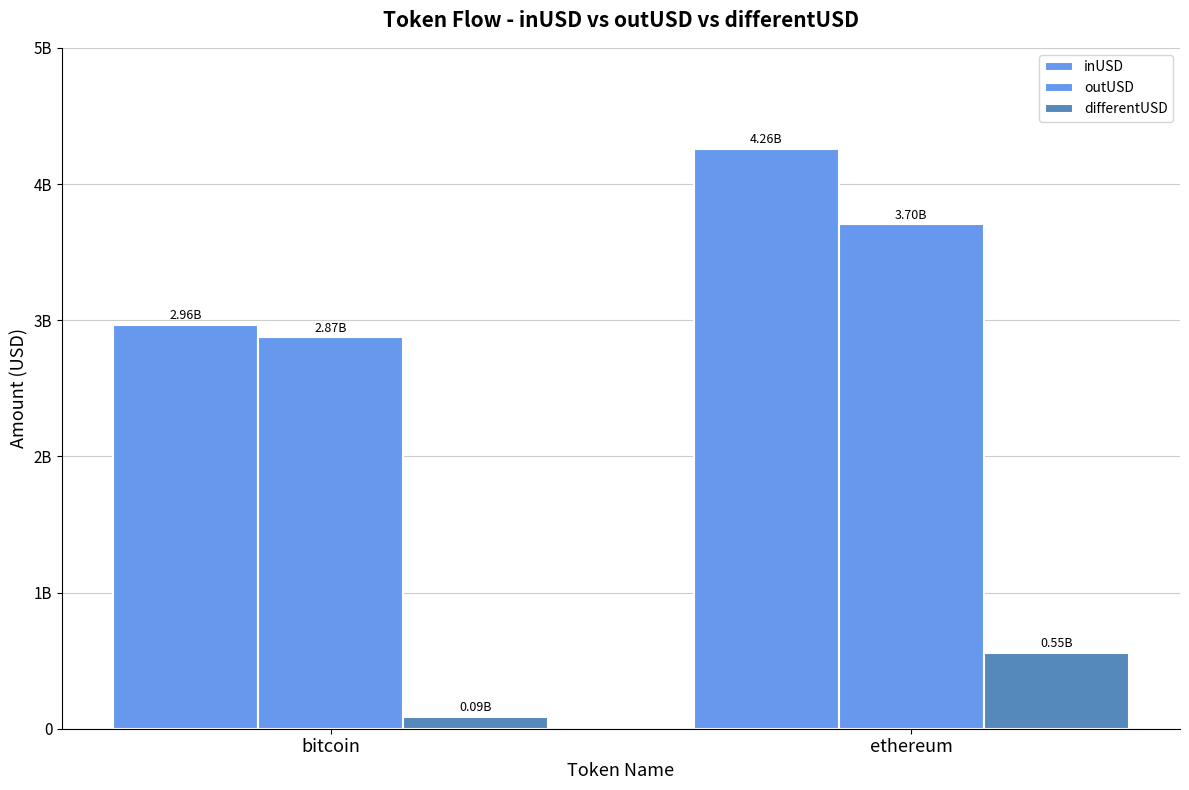

Does the chart contain any negative values?

No